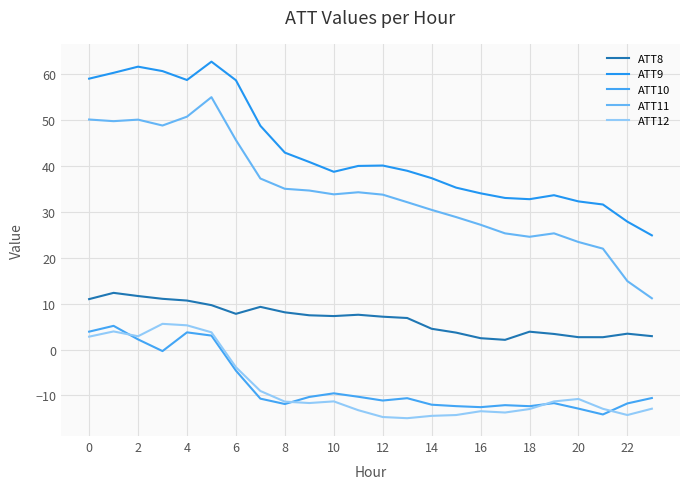

Where is the first local maximum for ATT9?

2